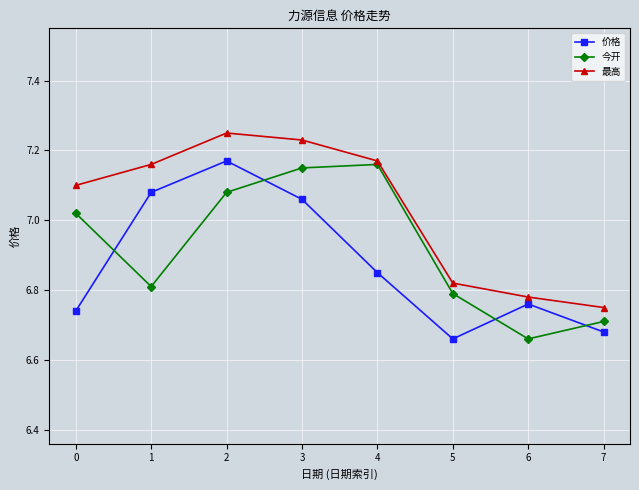

What is the sum of all 价格 values?

55.0